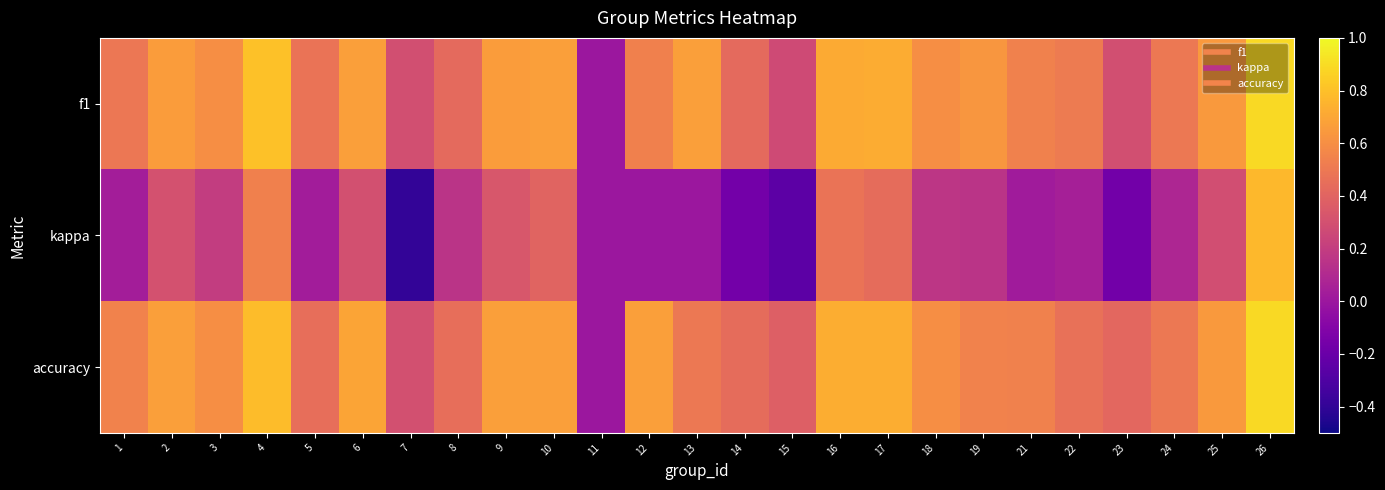

Which series changed the most between 6 and 15?

kappa